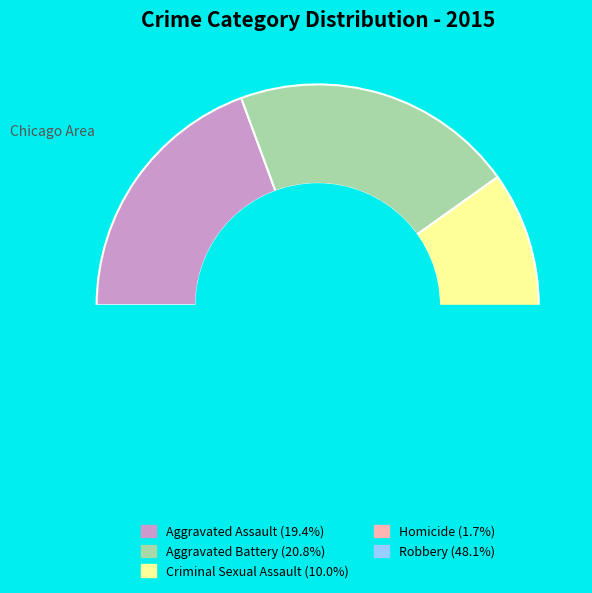

The Aggravated Assault slice represents 30% of the pie. True or false?

False